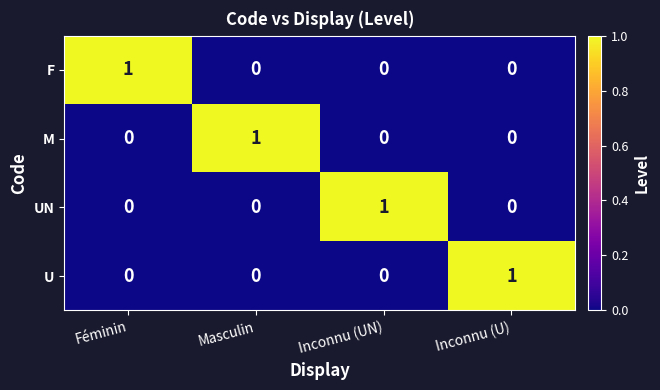

Count the number of data series in this chart.

4